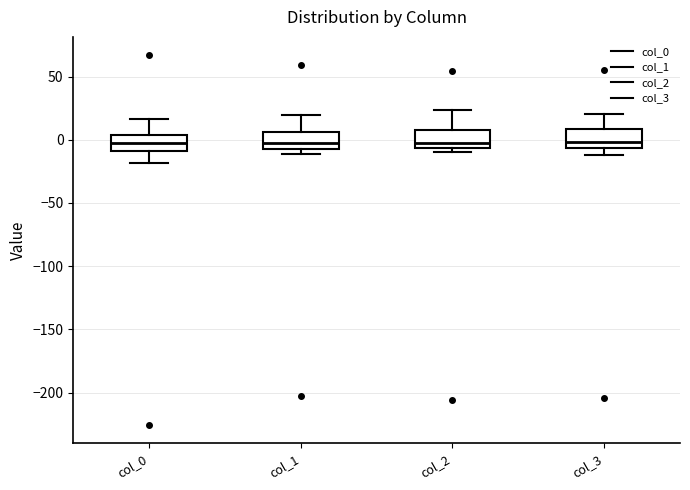

Reading left to right, transcribe this box plot: for each box, give where its median line is, the range the box spans, and where its two whiskers end, as read against the y-axis. The values are not printed on the chart, so give them approximately, as read against the axis.

col_0: median 0, box -10 to 5, whiskers -20 to 15
col_1: median -5, box -10 to 5, whiskers -10 (just below the box's lower edge) to 20
col_2: median -5 (just above the box's lower edge), box -5 to 5, whiskers -10 to 25
col_3: median 0, box -5 to 10, whiskers -10 to 20